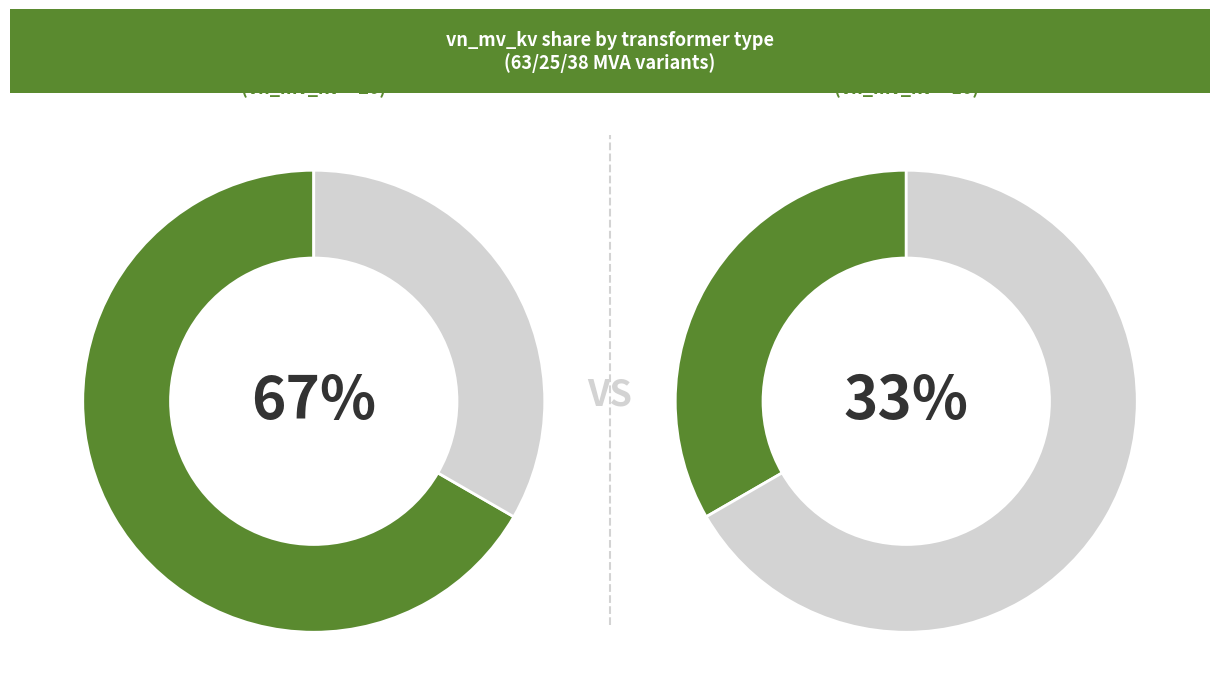

To the nearest percent, what portion does 63/25/38 MVA 110/10/10 kV represent?

33%